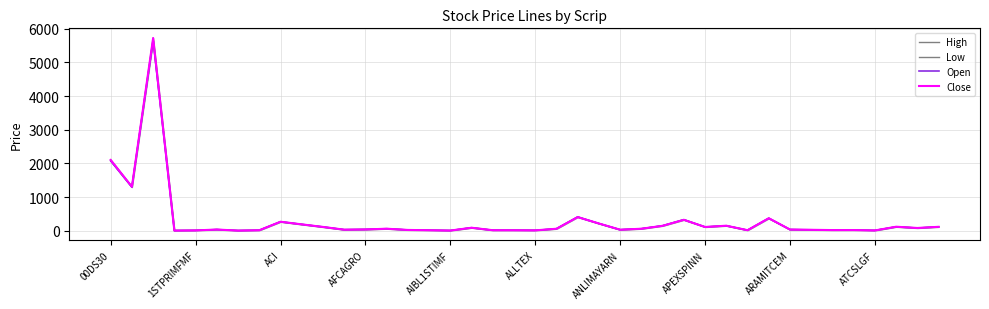

What is the highest value of the Open series?

5654.6